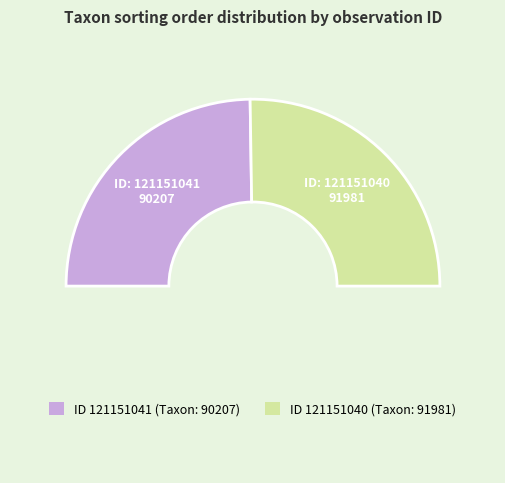

How many slices are in this pie chart?

3